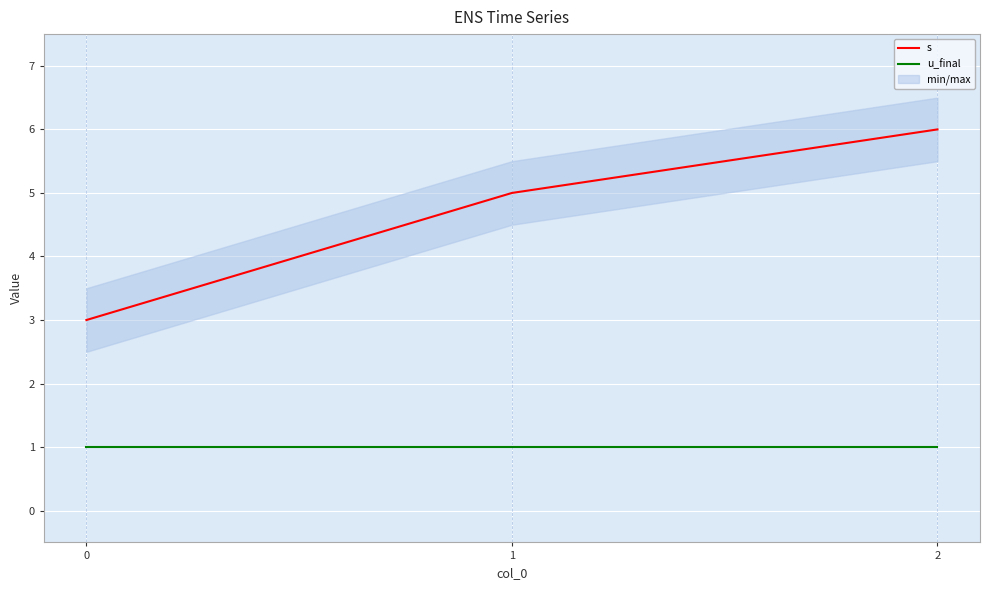

Count the number of data series in this chart.

2